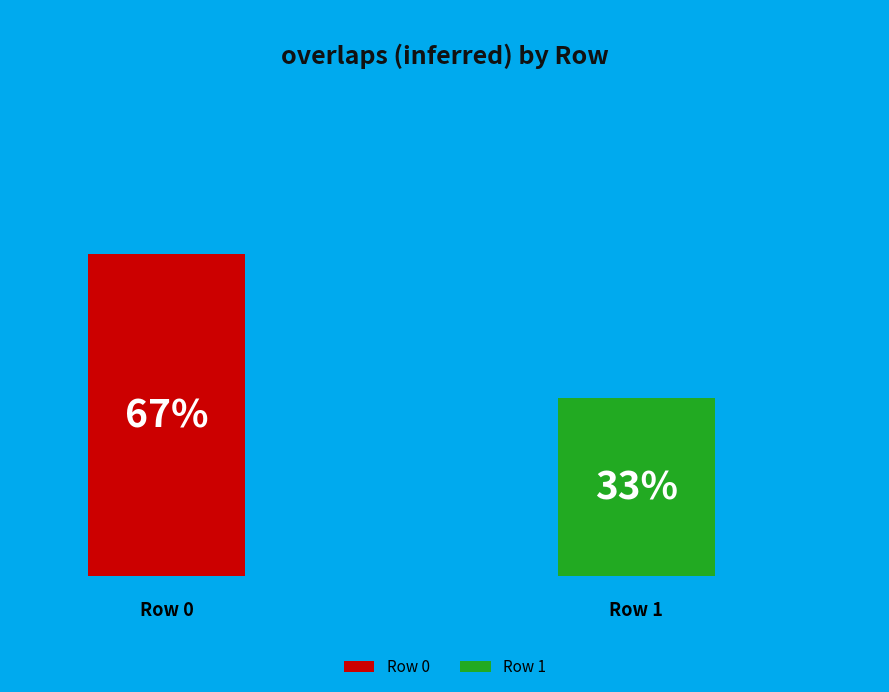

True or false: 0 accounts for 67% of the total.

True